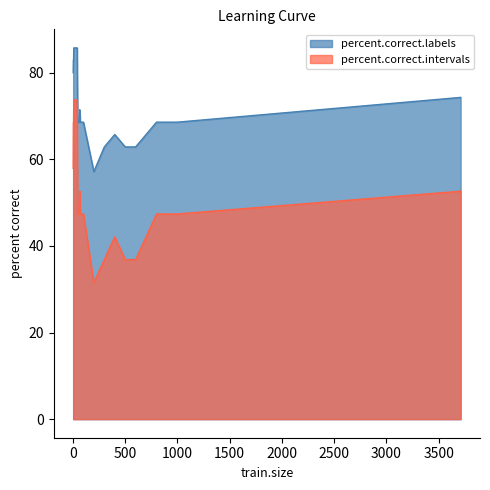

List the series in order of their peak value, highest first.

percent.correct.labels, percent.correct.intervals